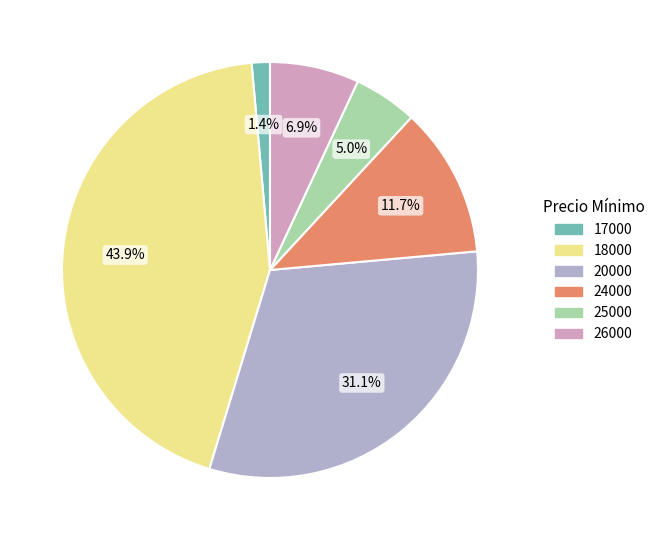

Is there any slice that represents more than half of the pie?

No